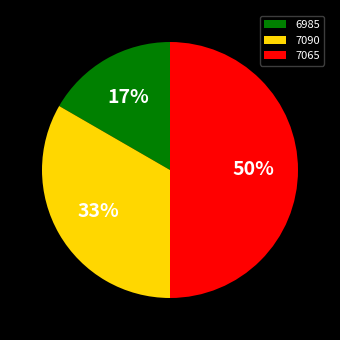

How many segments does this pie chart have?

3